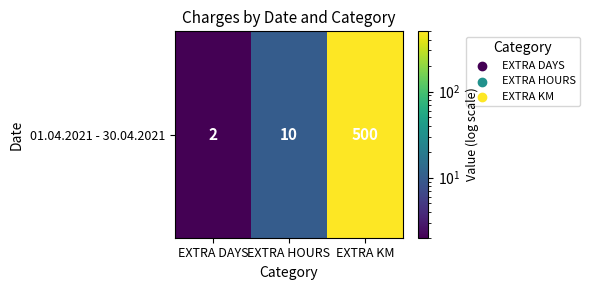

The chart shows a value of 2 at EXTRA DAYS. True or false?

True